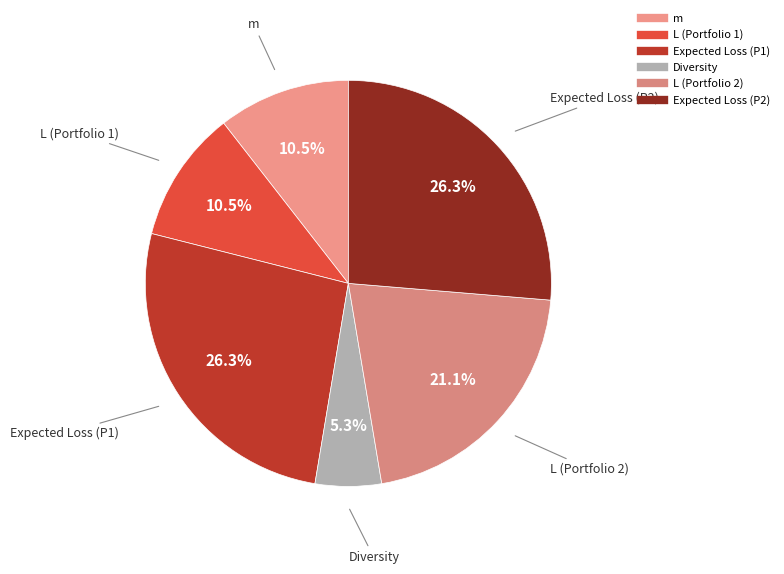

How many slices are in this pie chart?

6